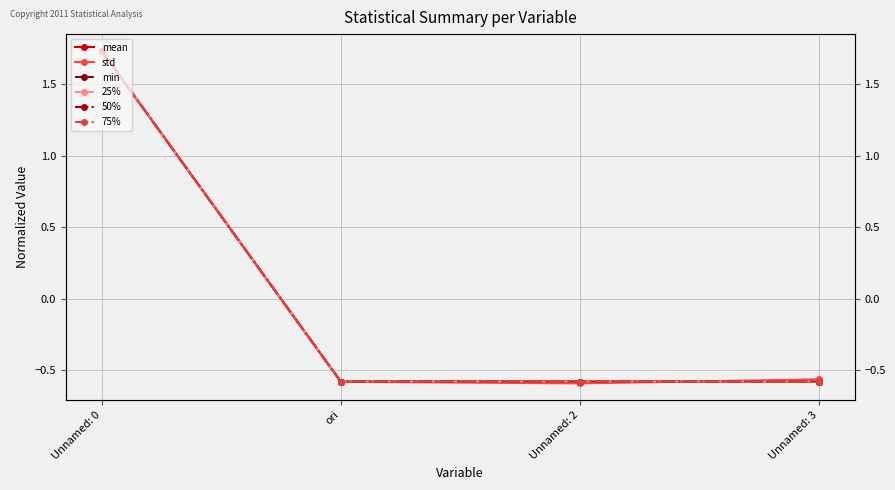

True or false: 50% has more than 0 points higher than both neighbors.

False